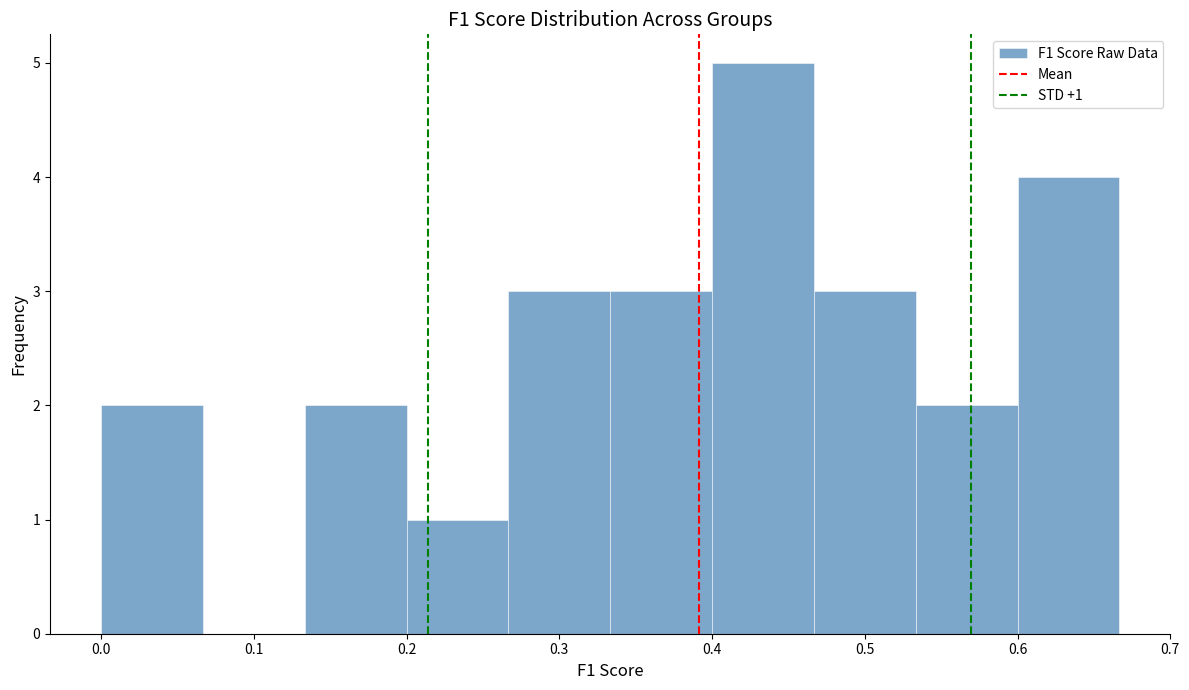

Which range on the x-axis has the tallest bar?

0.40 to 0.47